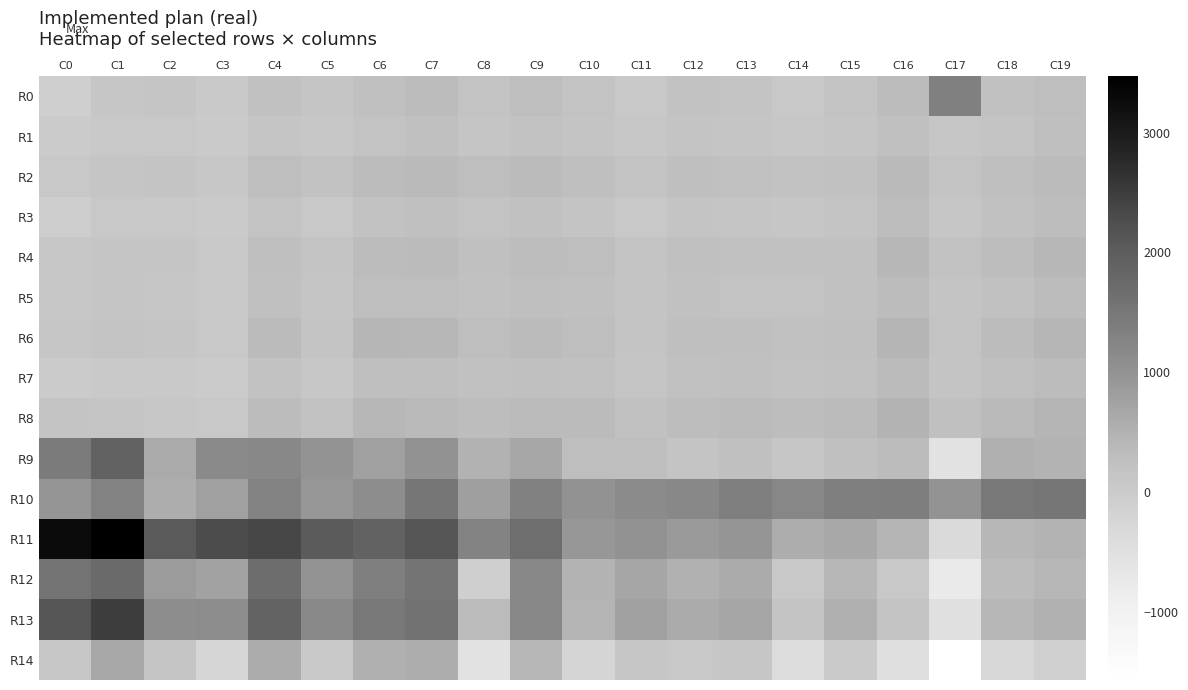

Between C7 and C17, which is larger?

C17